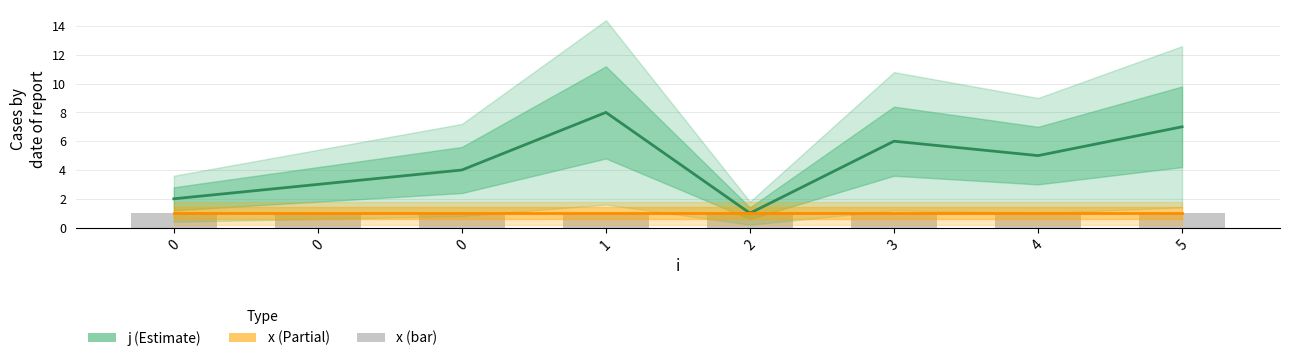

Which category has the lowest value in the j series?

2